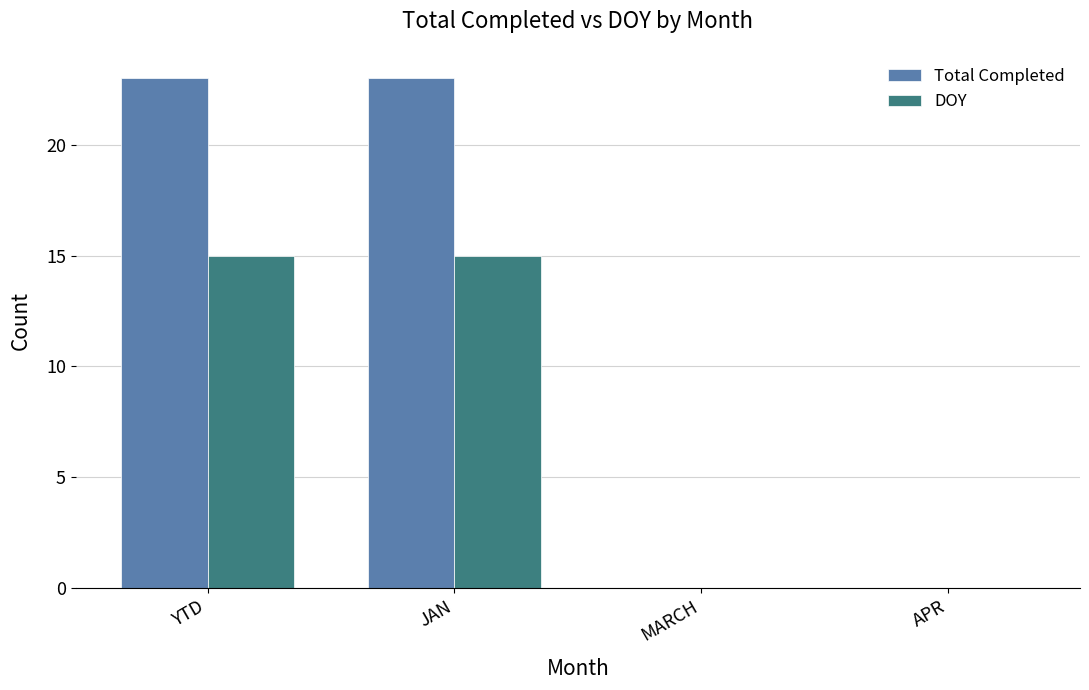

What is the maximum value for Total Completed?

23